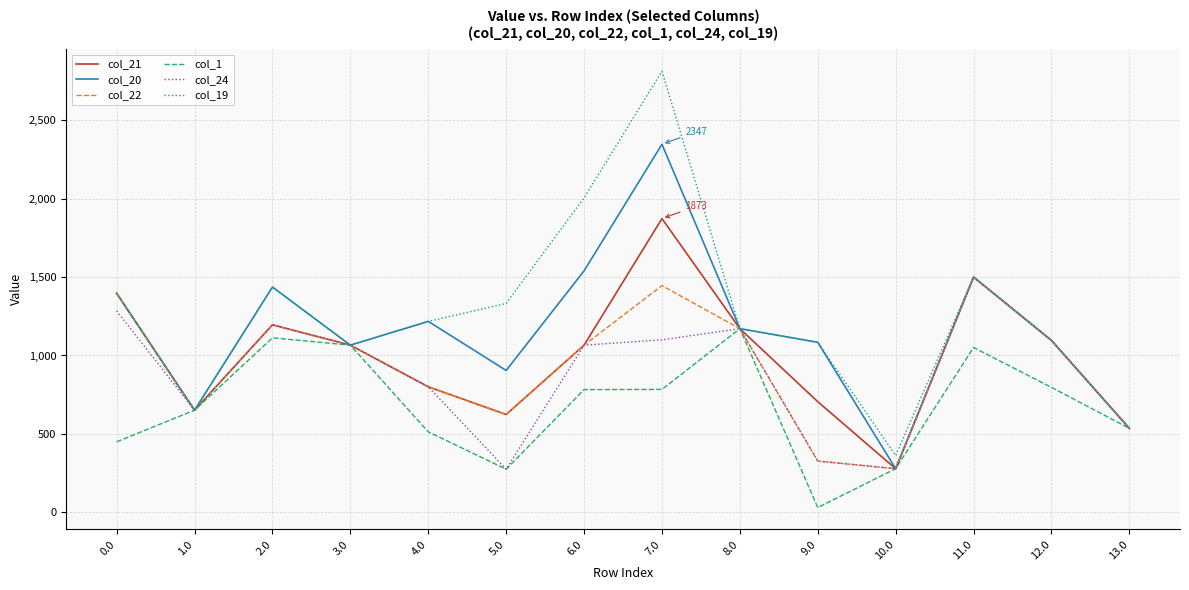

What is the total value across all series at 10.0?

1750.3